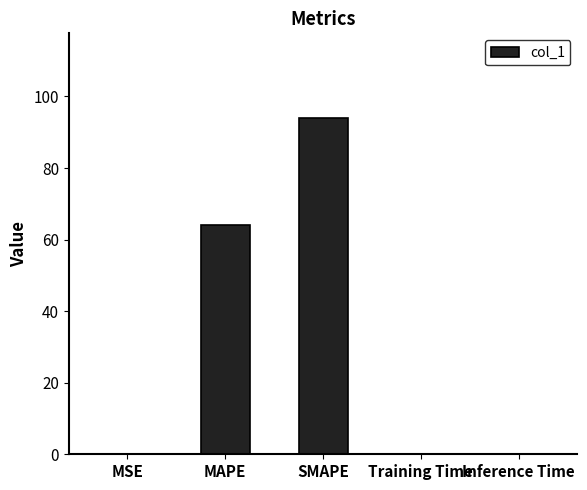

The value at SMAPE is 94.1. True or false?

True